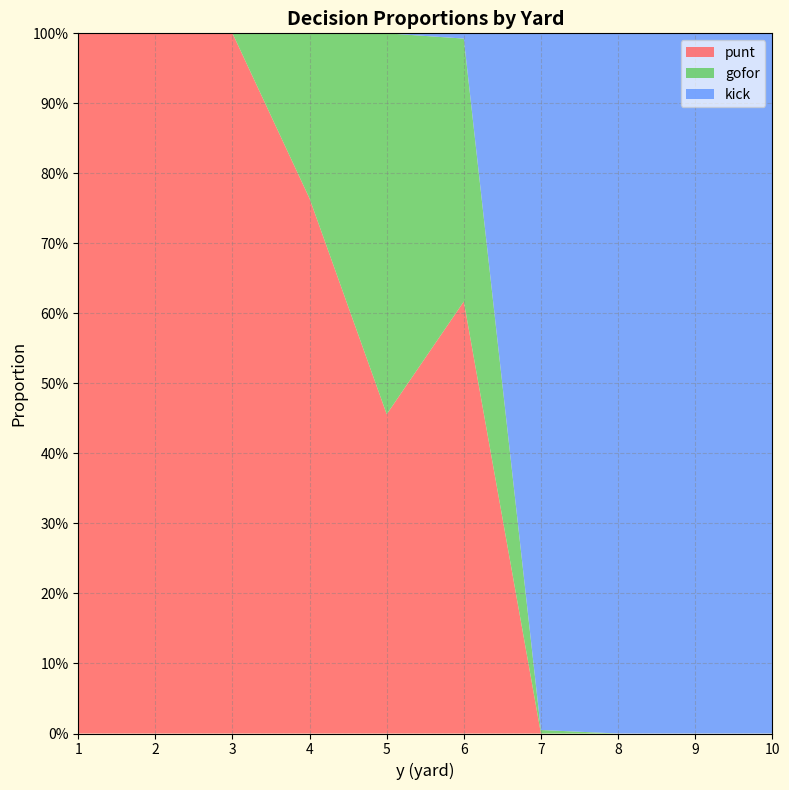

Reading left to right, list all the values displayed in this chart.

punt: 1.0	1.0	1.0	0.8	0.5	0.6	0.0	0.0	0.0	0.0
gofor: 0.0	0.0	0.0	0.2	0.5	0.4	0.0	0.0	0.0	0.0
kick: 0.0	0.0	0.0	0.0	0.0	0.0	1.0	1.0	1.0	1.0